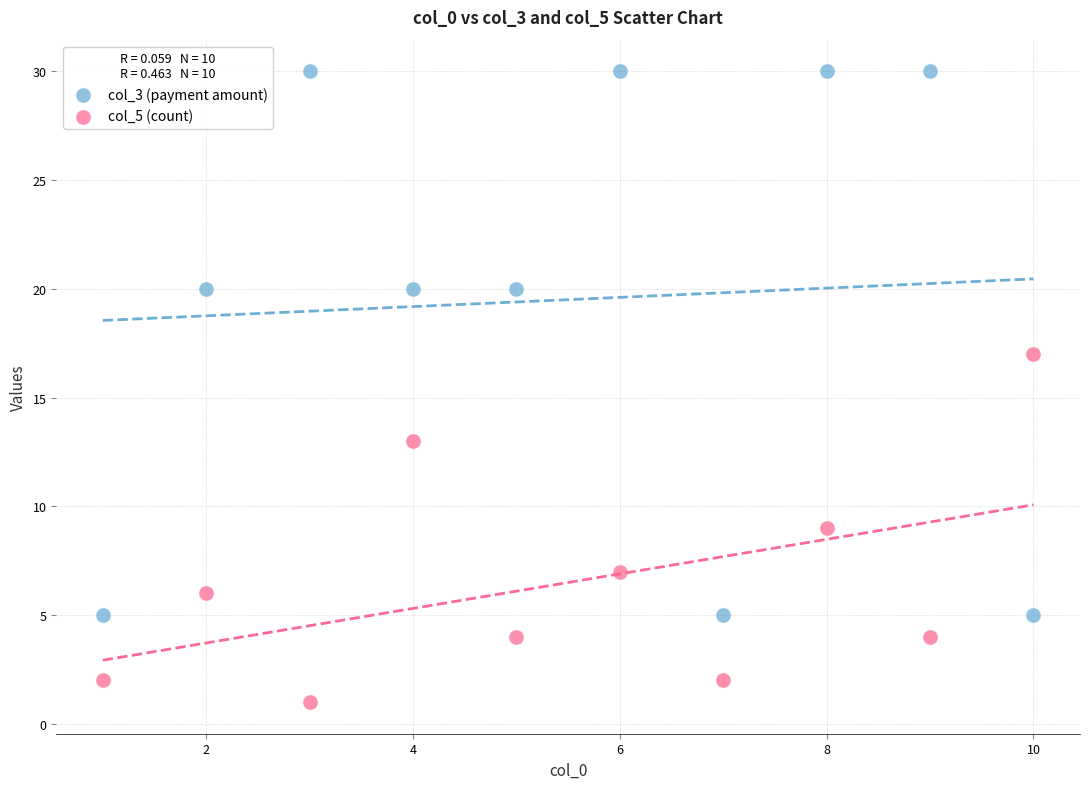

Across all data points, what is the range of Y values (max minus min)?

29